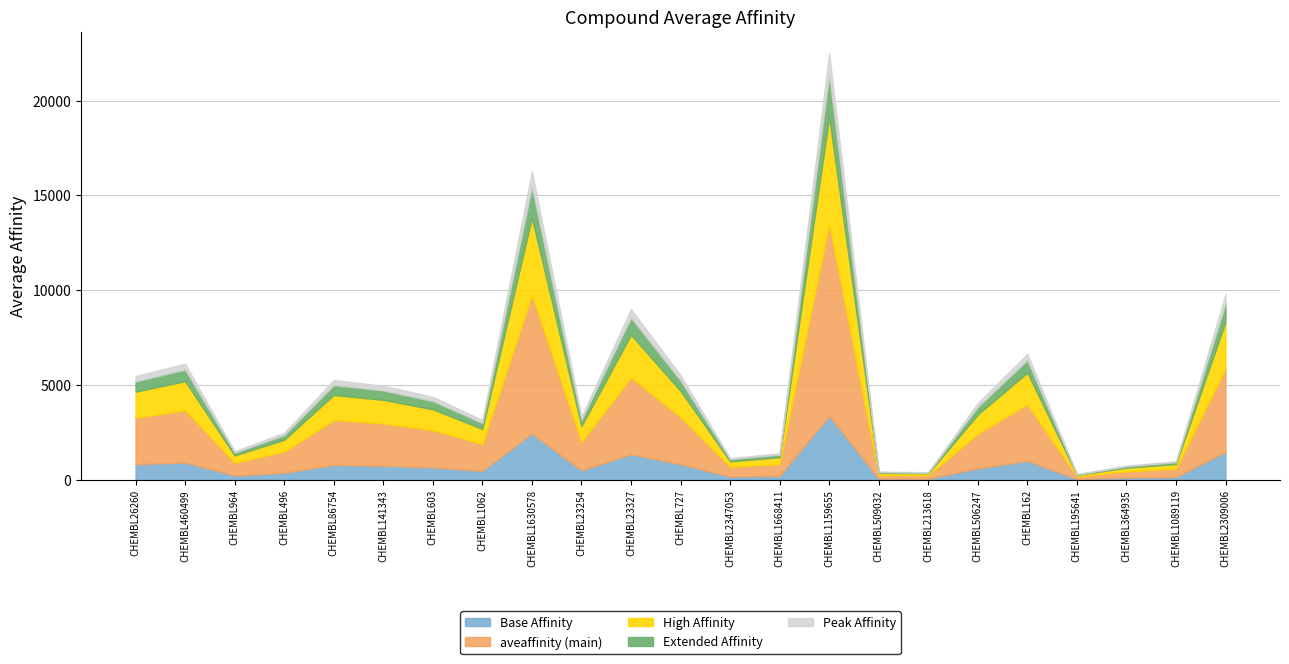

What is the difference between the second highest and second lowest values?

15862.0